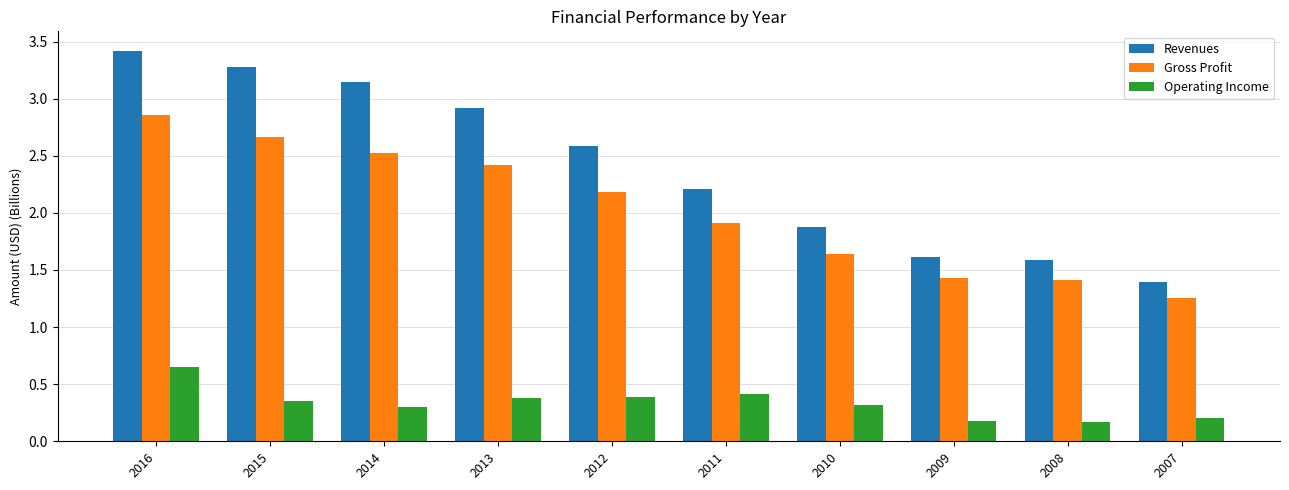

What is the value of the Operating Income bar at the 9th from the left?

0.2